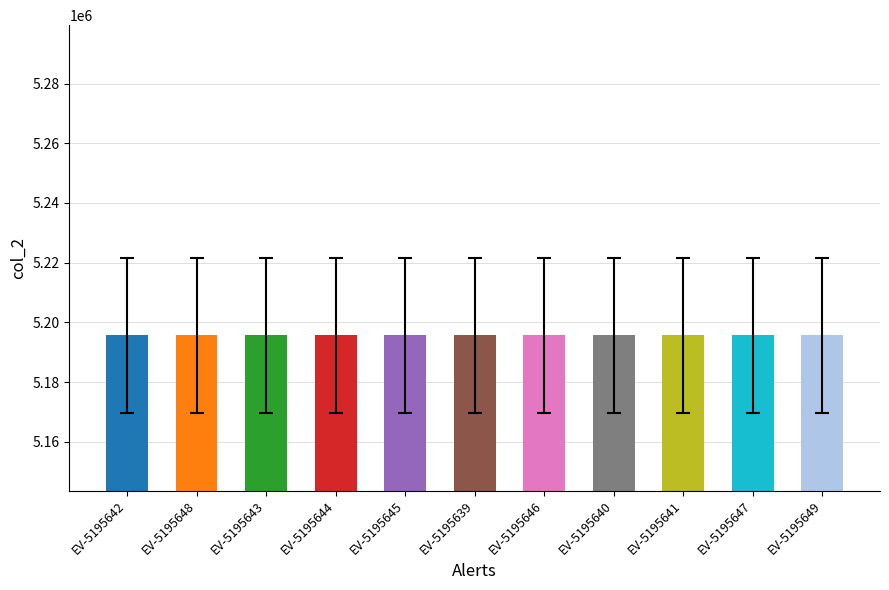

How many values are between 5195641 and 5195647?

7